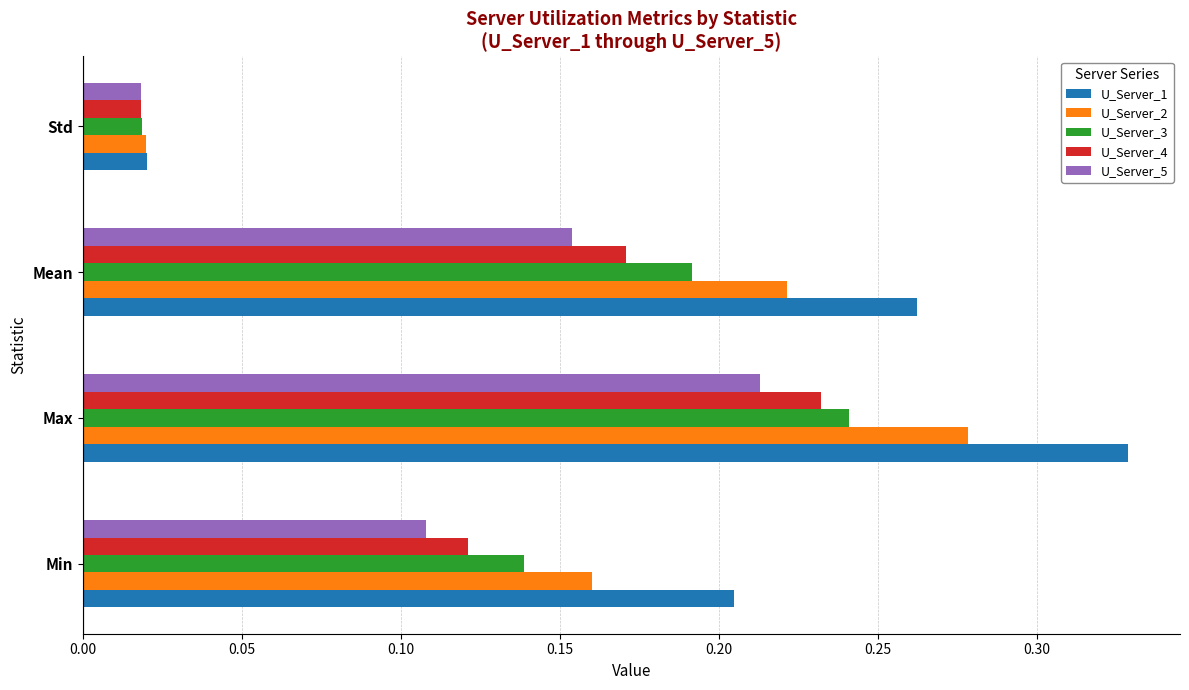

What is the sum of the U_Server_2 values at Max and Min?

0.4